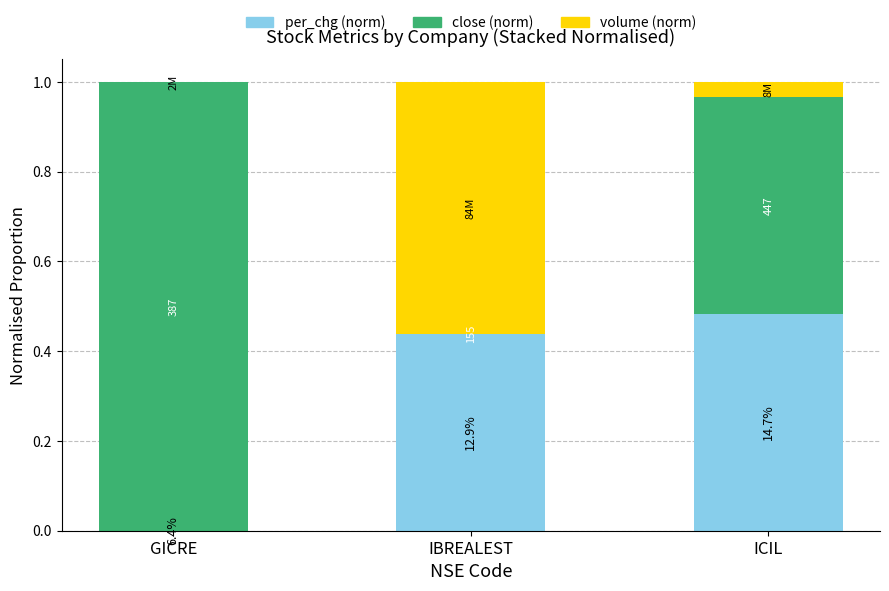

Are the bars grouped side by side (vs. stacked)?

No